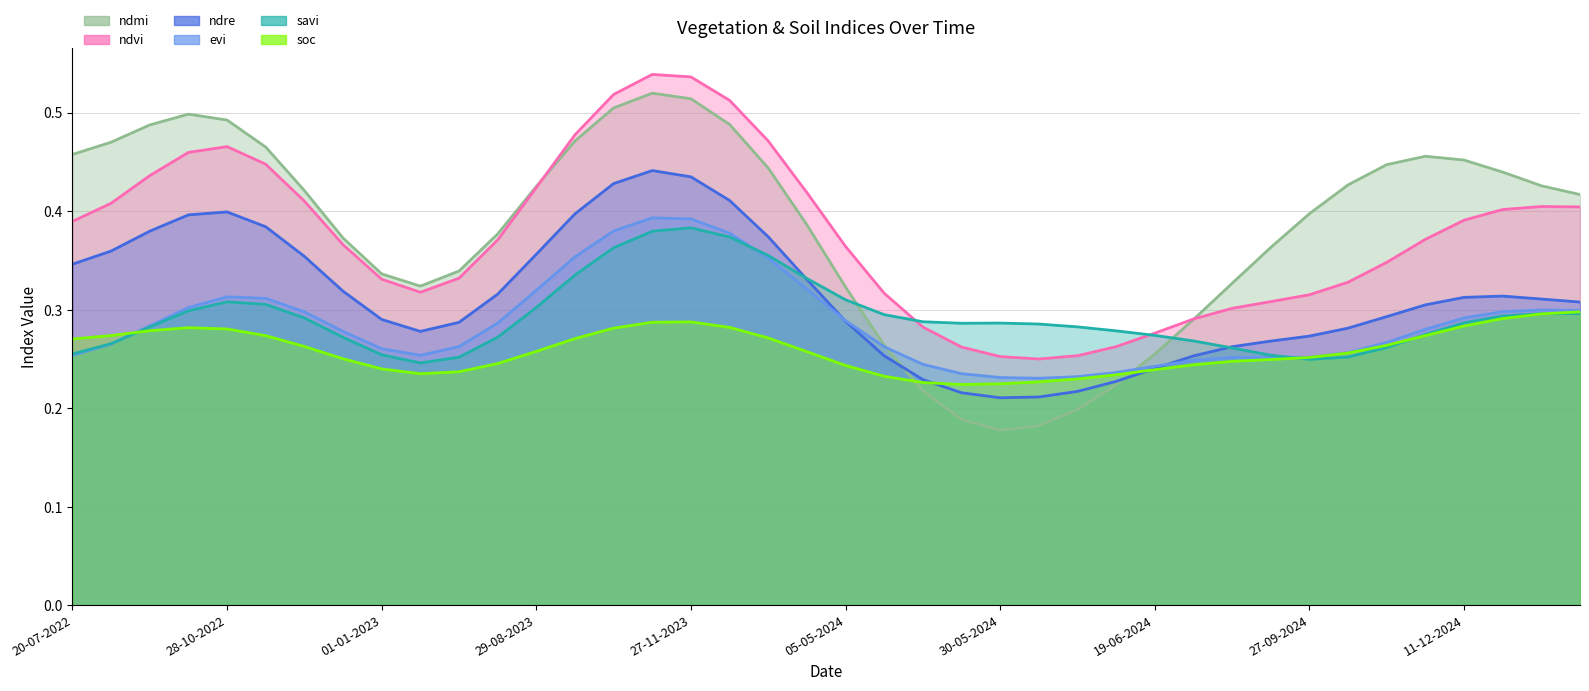

Which series changed the most between 03-09-2022 and 20-06-2023?

ndmi